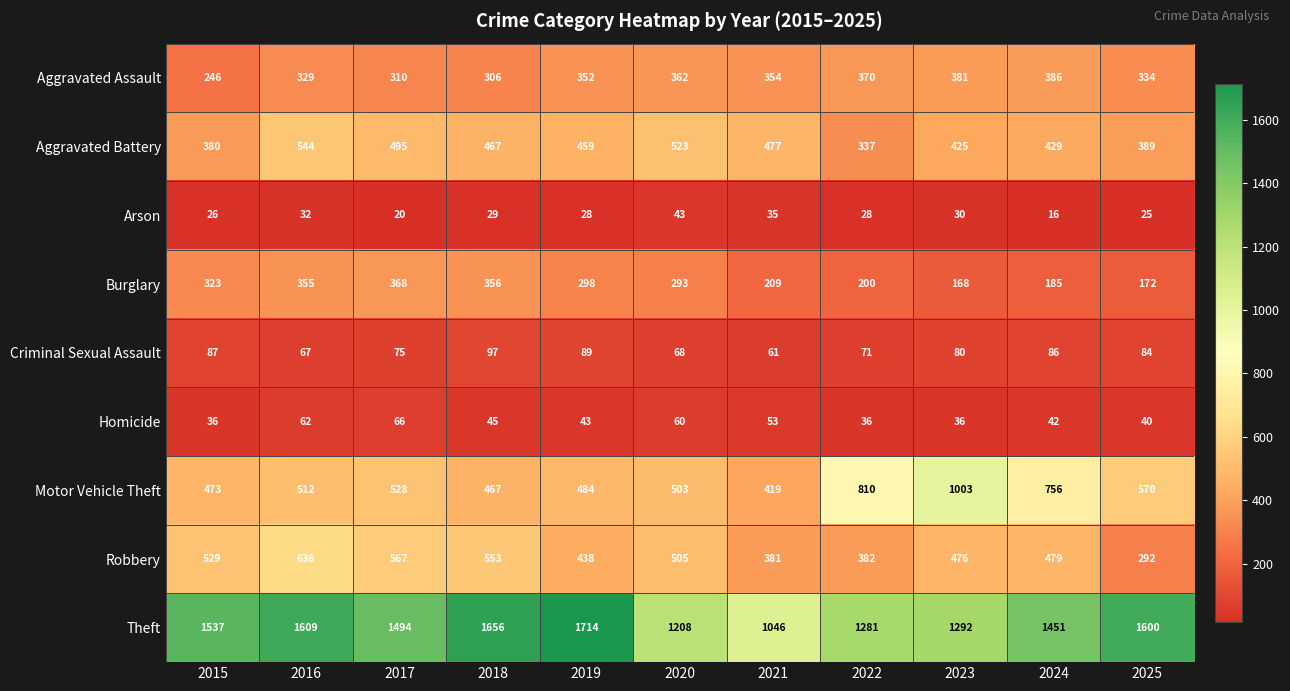

What is the spread (max minus min) of values at 2023?

1262